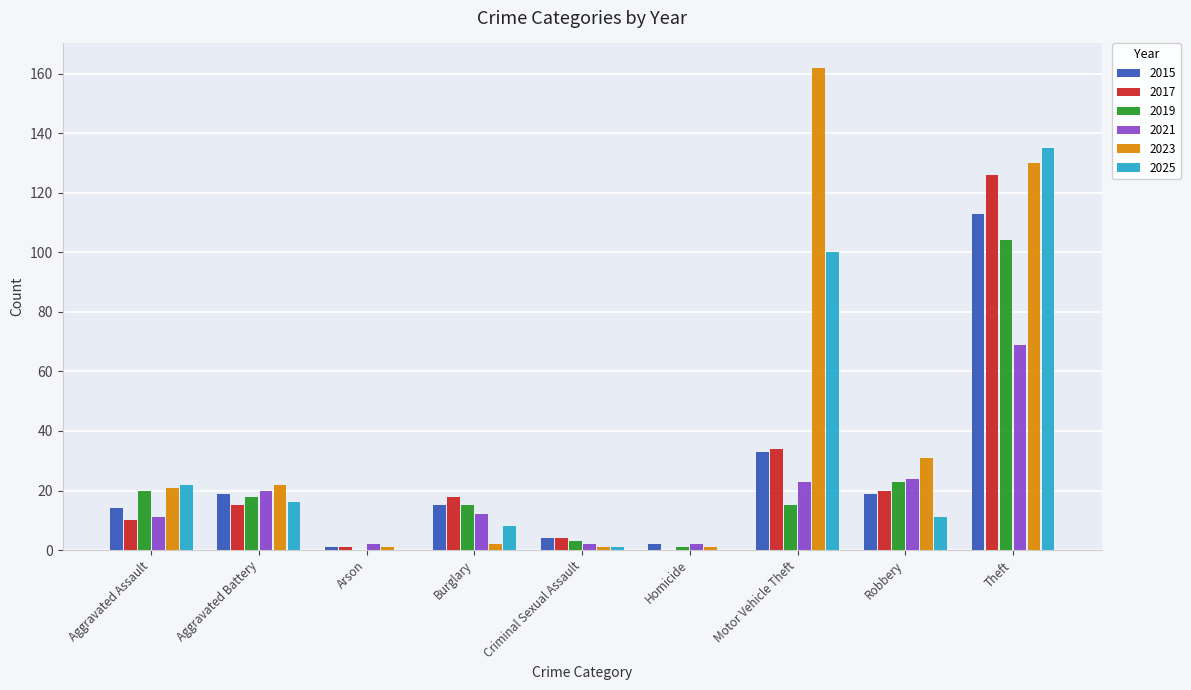

What is the total value across all series at Homicide?

6